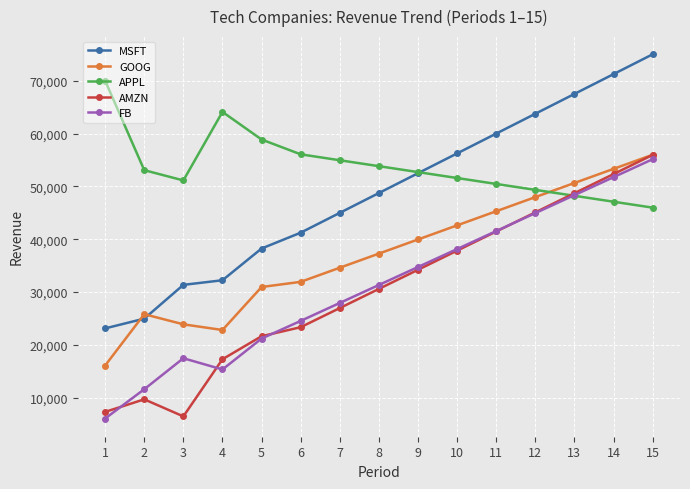

In APPL, how many points are higher than both neighbors (excluding endpoints)?

1